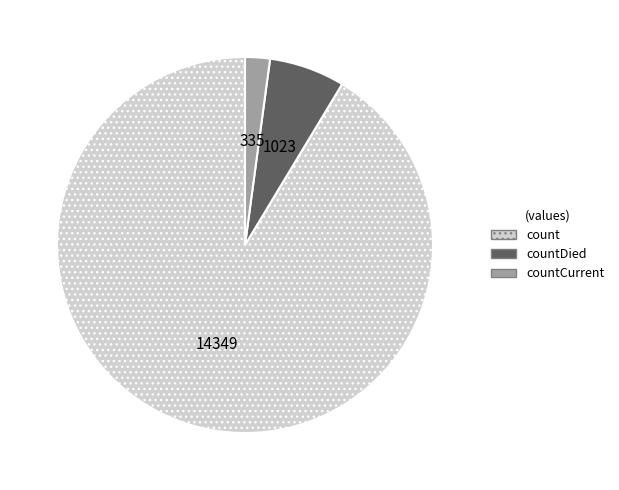

Approximately how many times larger is the value at countCurrent compared to countDied?

0.3